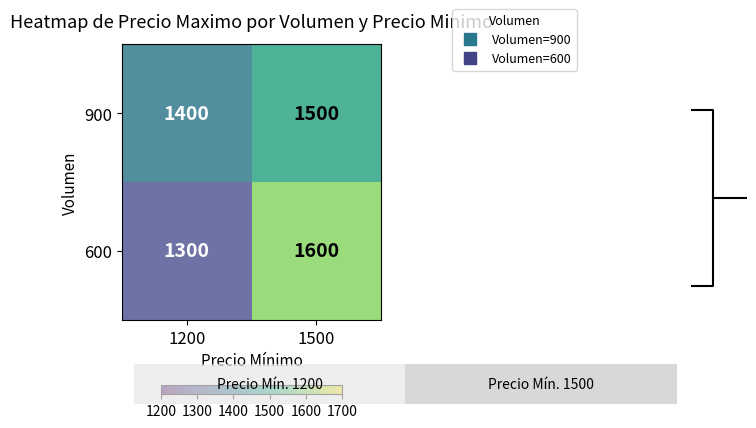

How many data points in 600 are less than 1600?

1